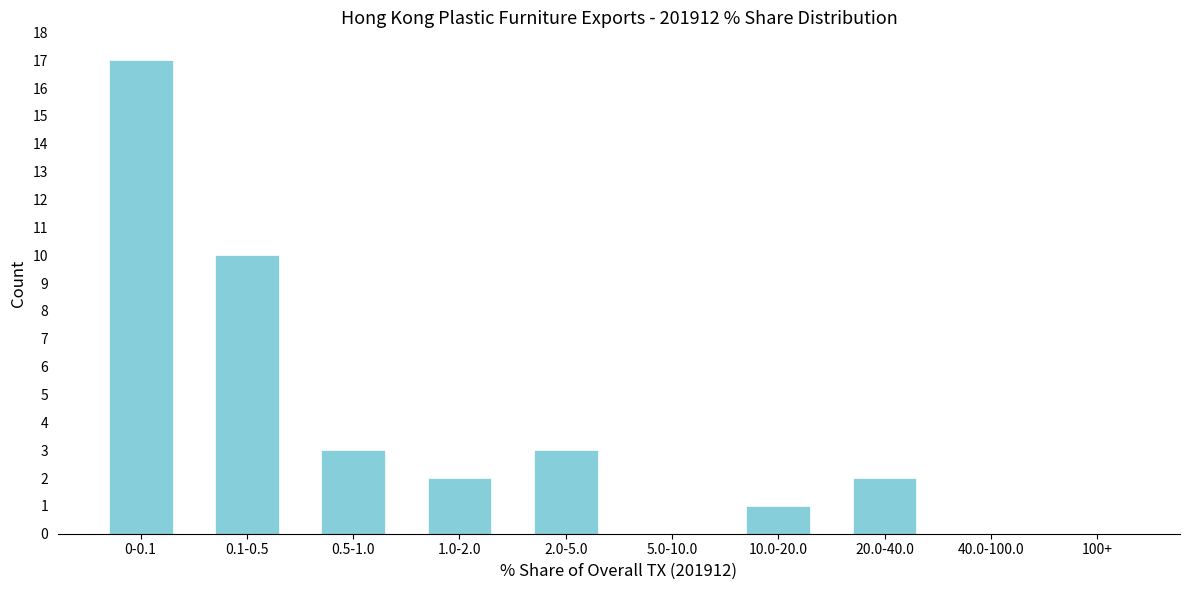

Reading left to right, extract all data points from this chart.

0-0.1=17	0.1-0.5=10	0.5-1.0=3	1.0-2.0=2	2.0-5.0=3	5.0-10.0=0	10.0-20.0=1	20.0-40.0=2	40.0-100.0=0	100+=0